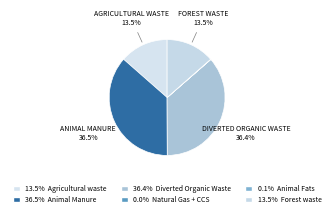

Which slice is the largest?

Animal Manure